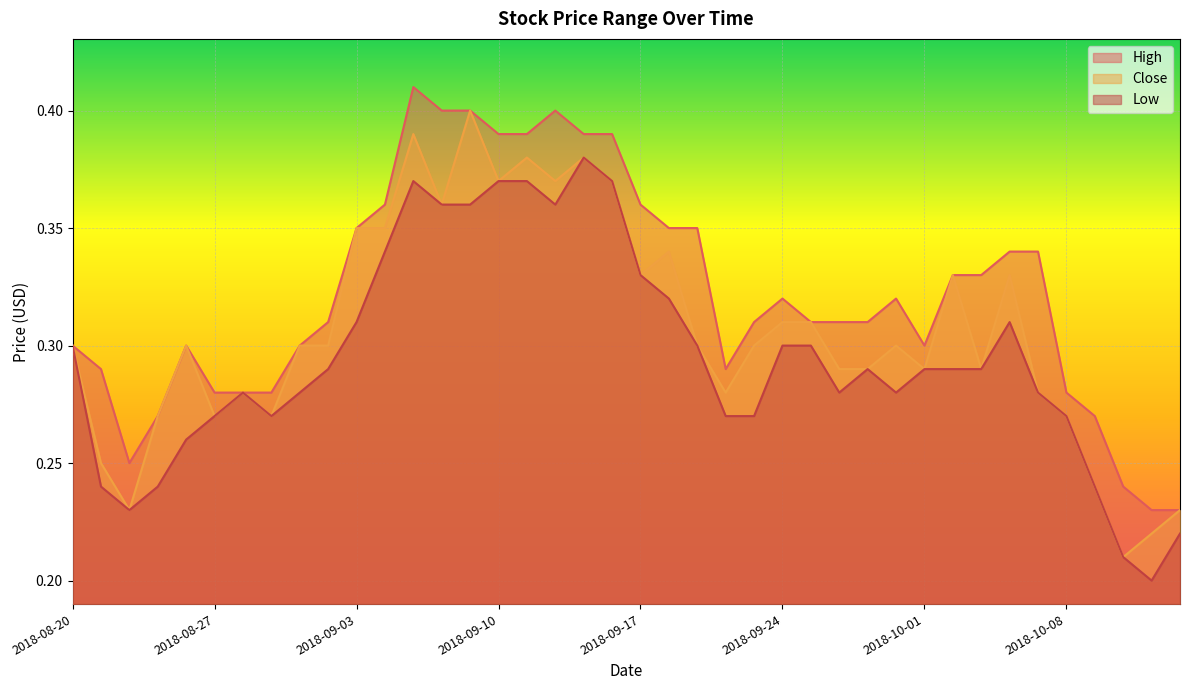

What are all the series names shown in the legend?

High, Close, Low